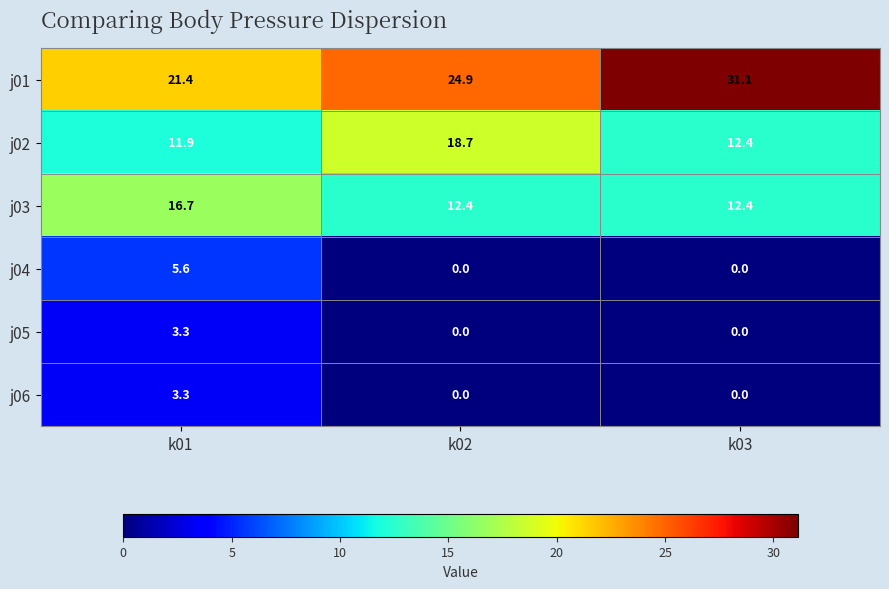

Read the j01 value at k02.

24.9